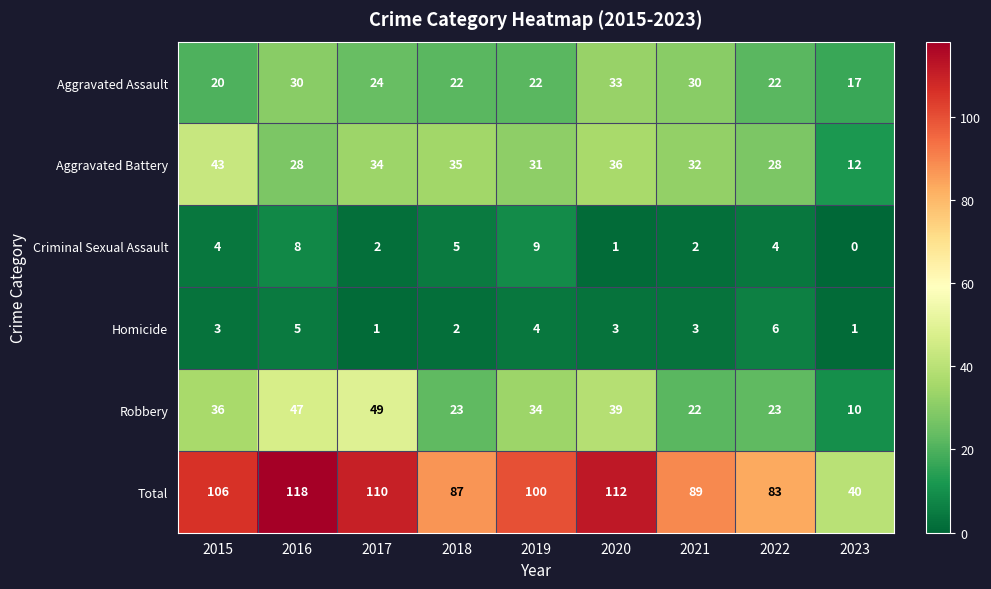

How many Homicide values are between 2 and 4?

5